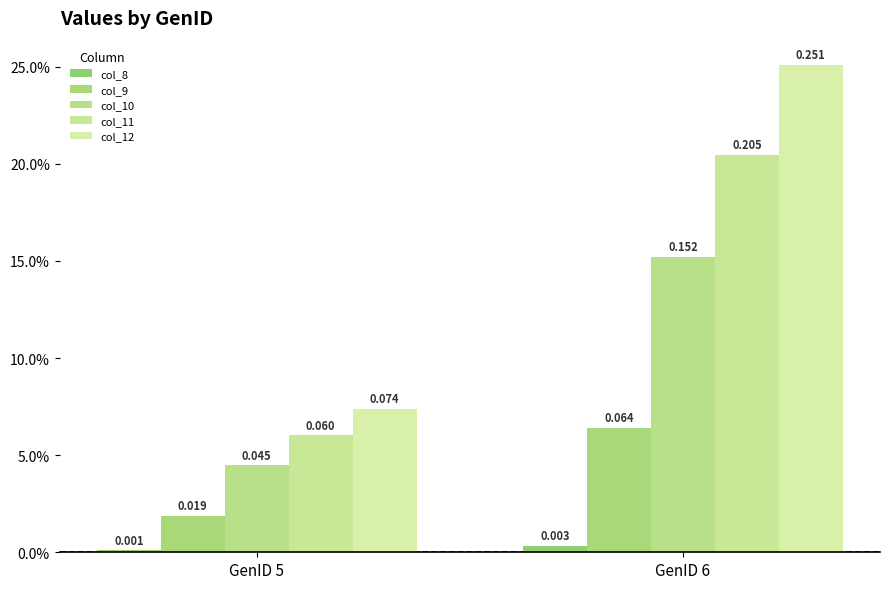

Does the chart contain any negative values?

No